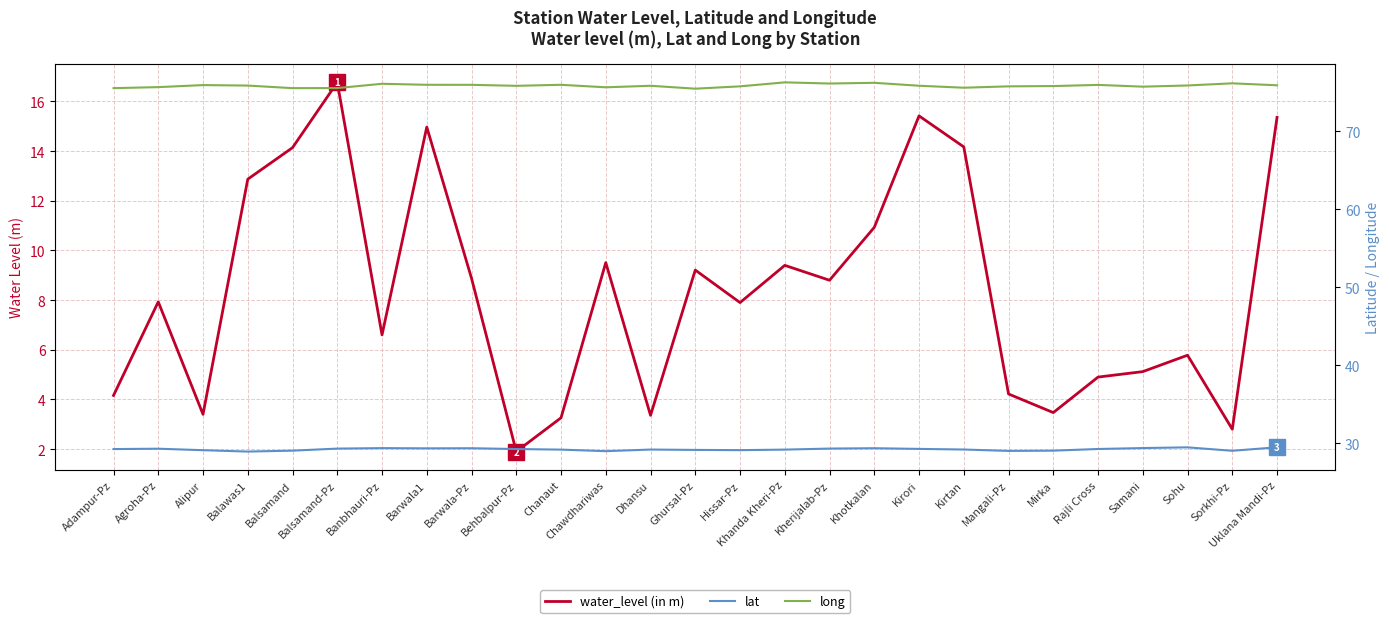

How many series are shown in this chart?

3